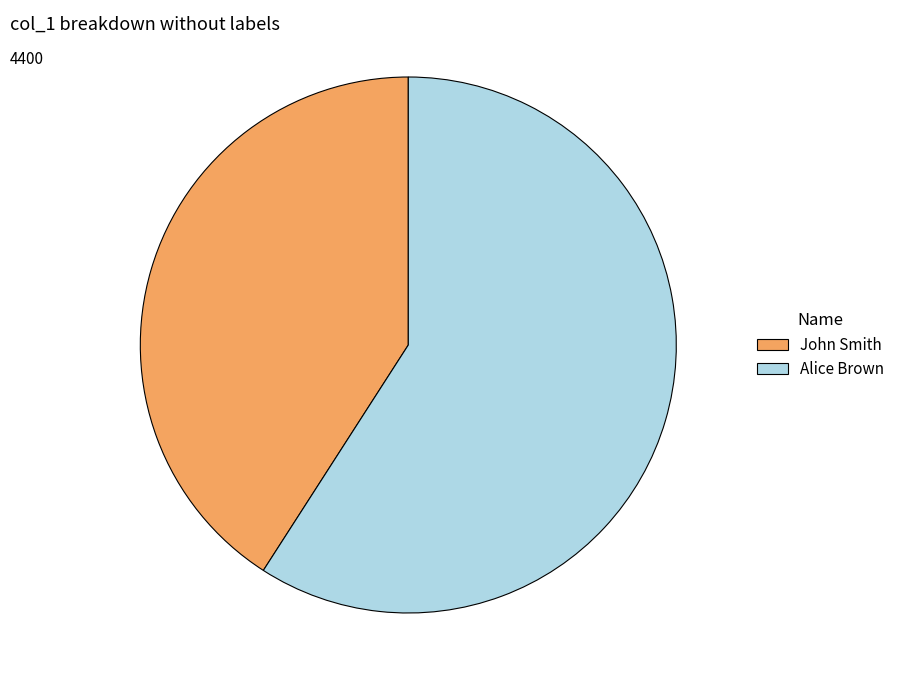

Do Alice Brown and John Smith together represent more than half of the pie?

Yes